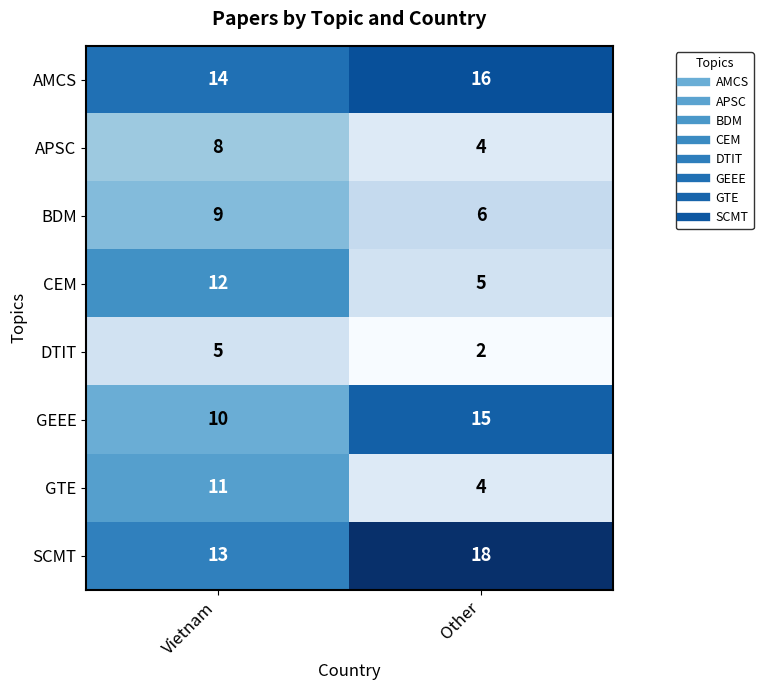

What is the approximate value of BDM at Other?

6